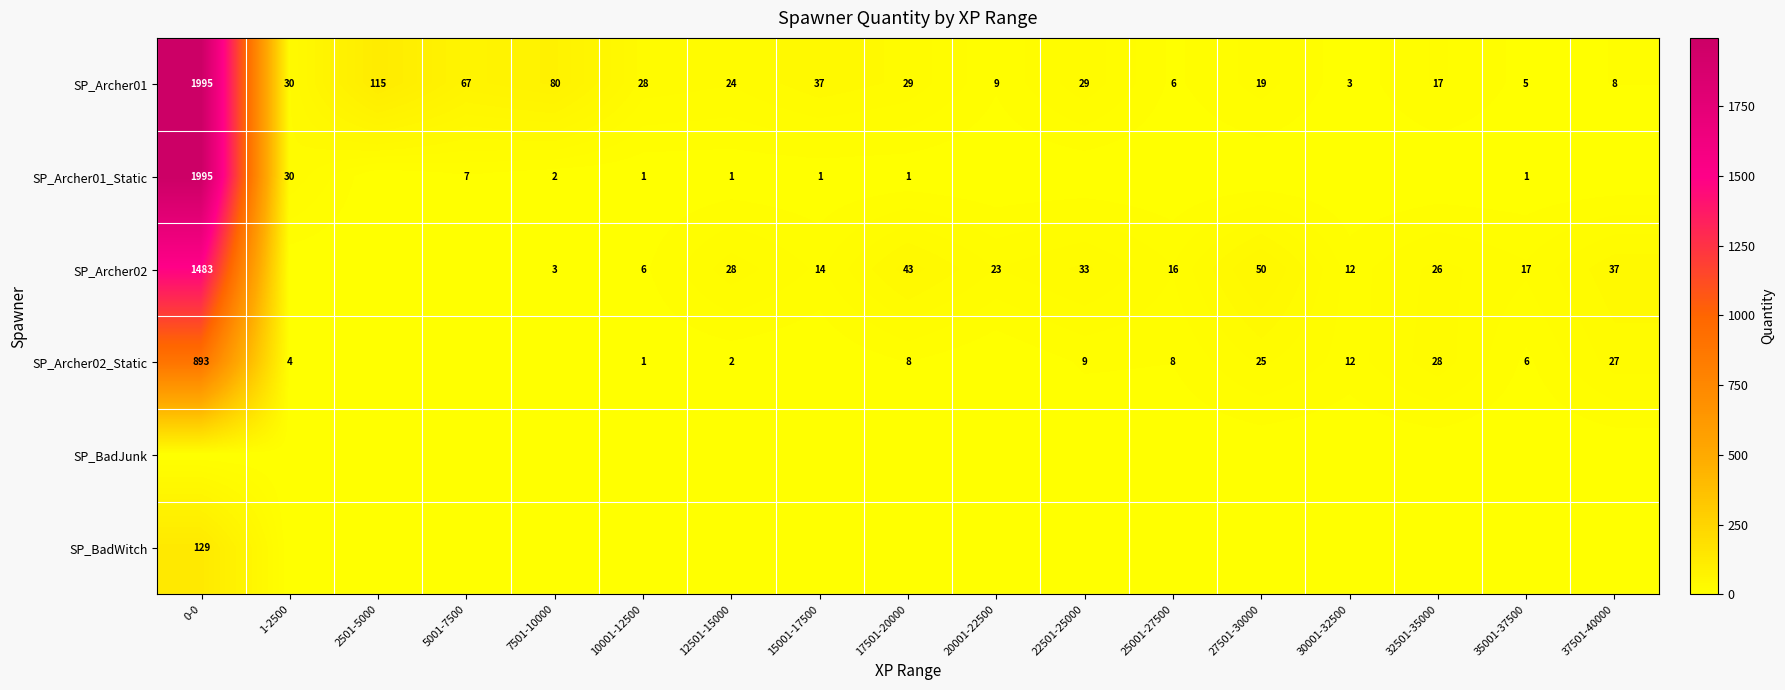

Between 2501-5000 and 30001-32500, which is larger?

2501-5000